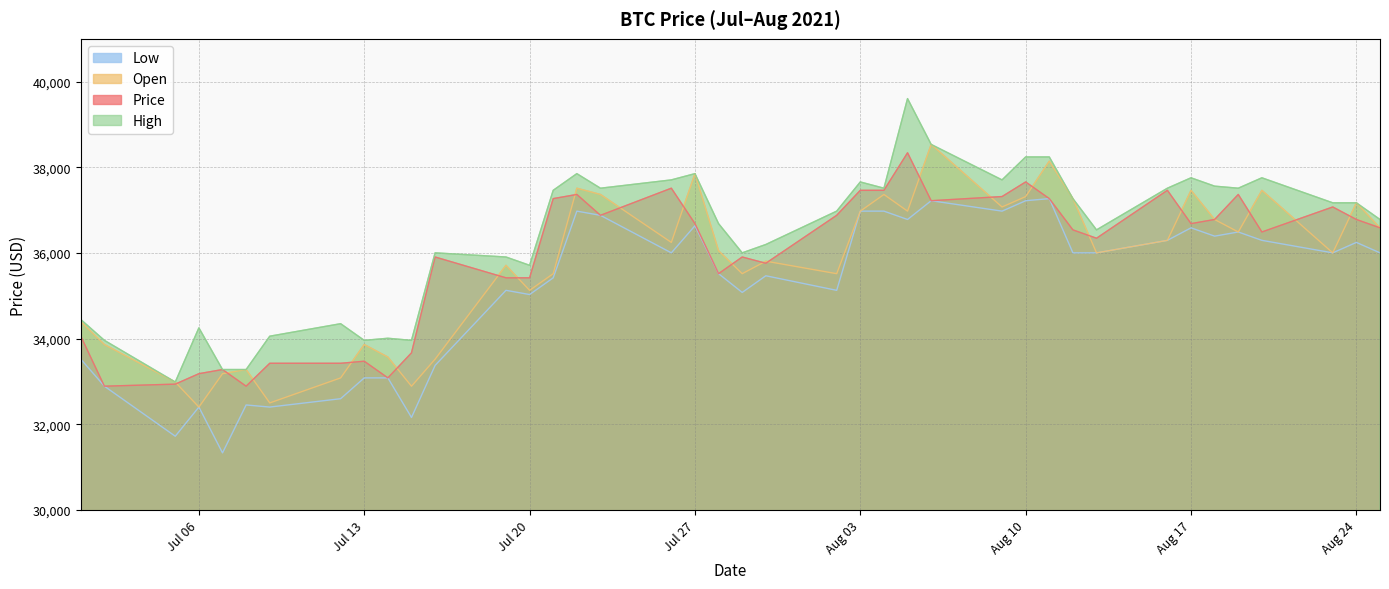

What is the total value across all series at 2021-07-23?

148640